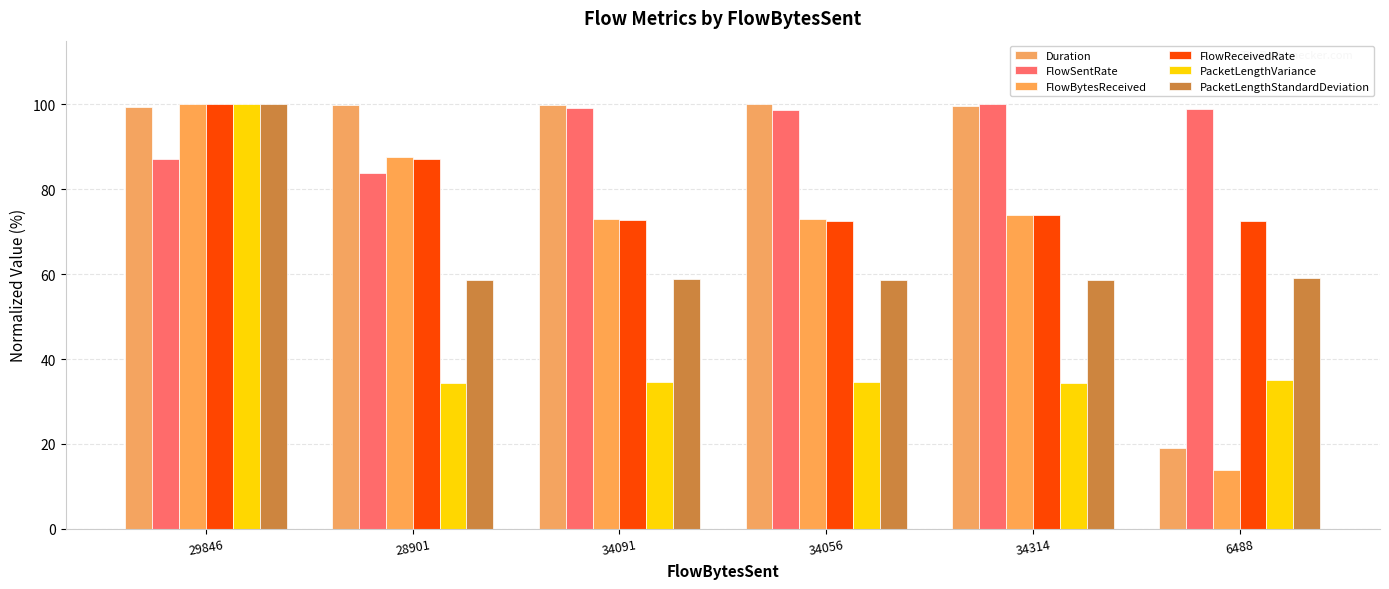

Which category has the lowest value across all series?

6488